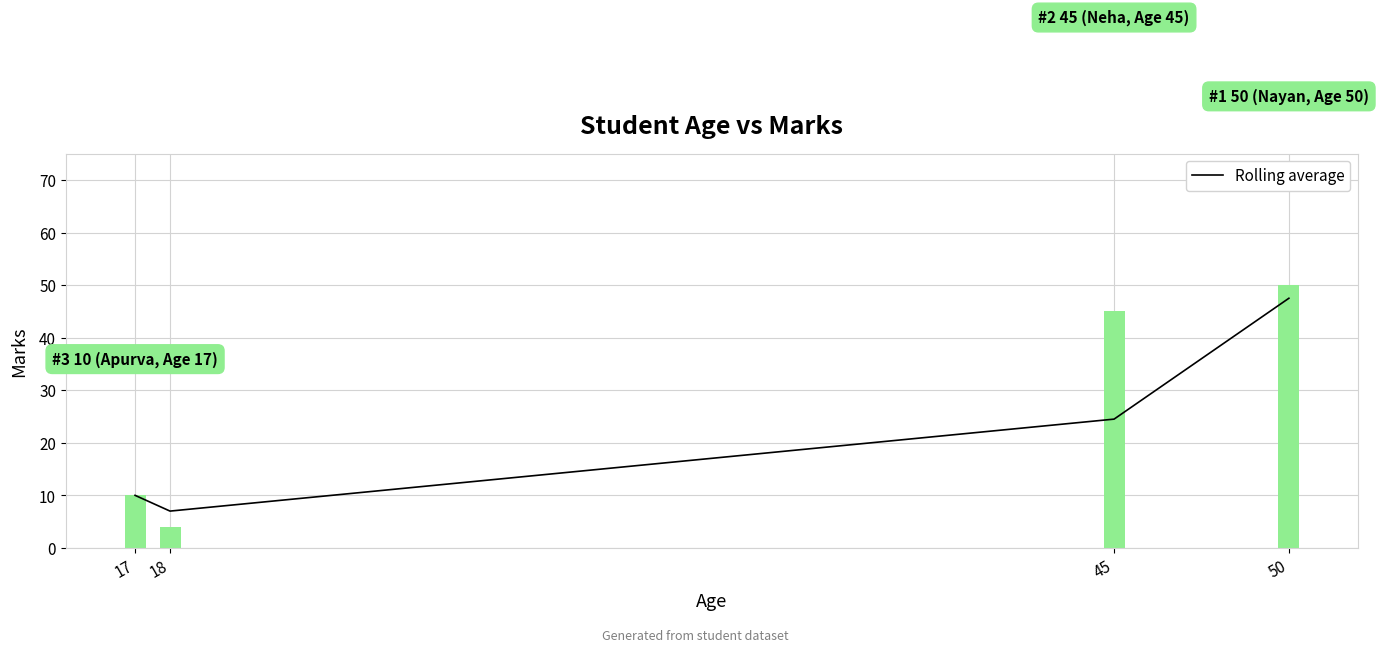

What is the change in value from 18 to 45?

+17.5